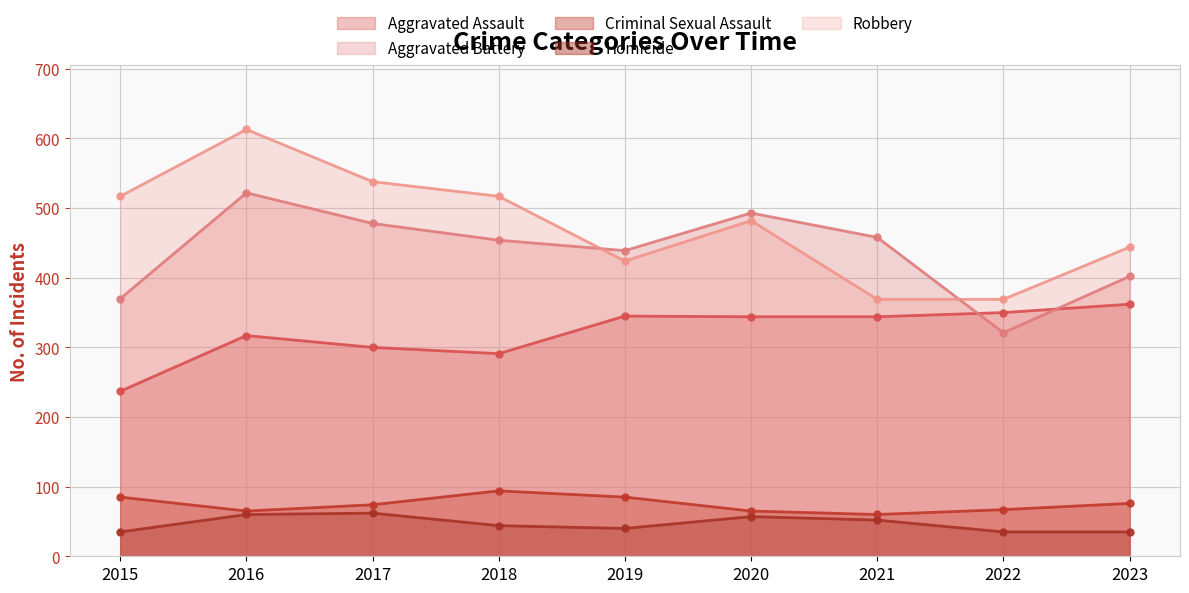

Is the value of Robbery at 2020 greater than the value of Aggravated Battery at 2023?

Yes